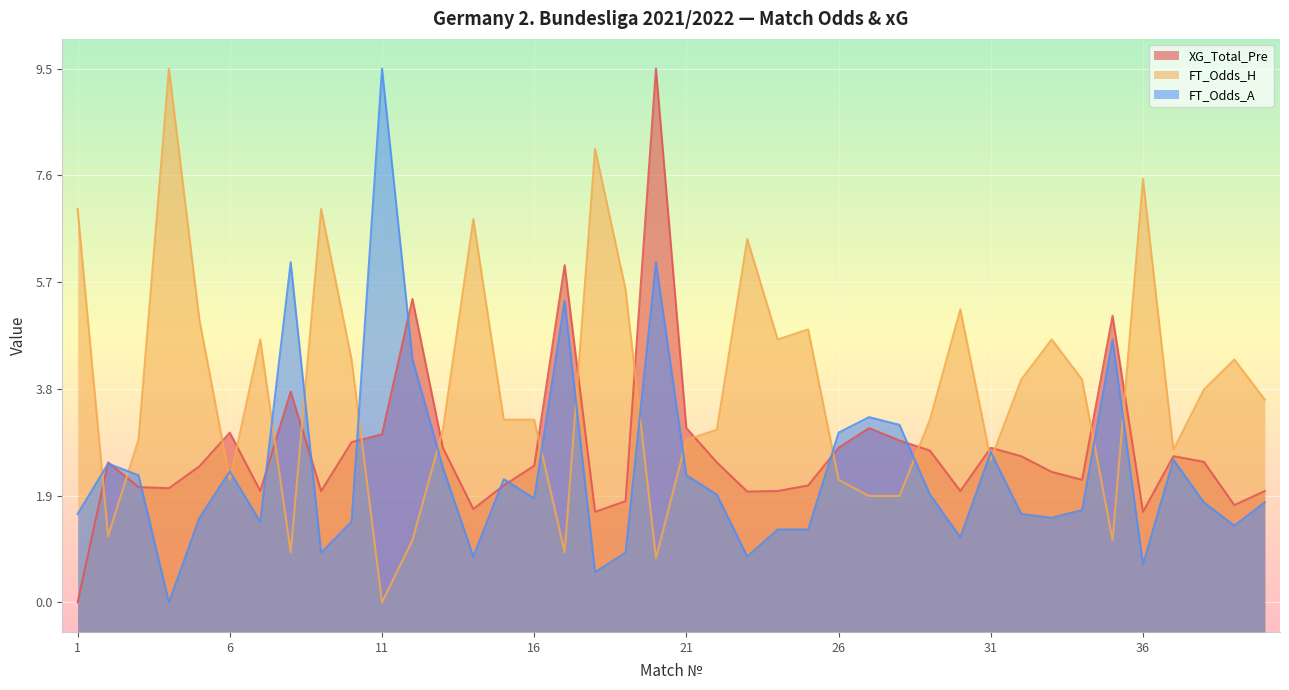

Does the chart display data point markers on the line(s)?

No